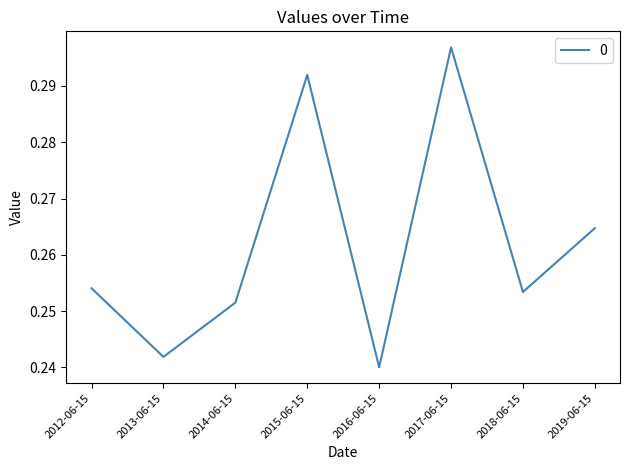

Is this an area chart (filled region under the line)?

No